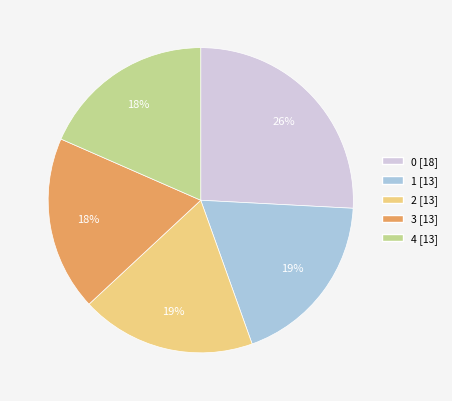

To the nearest percent, what is the average slice percentage?

20%